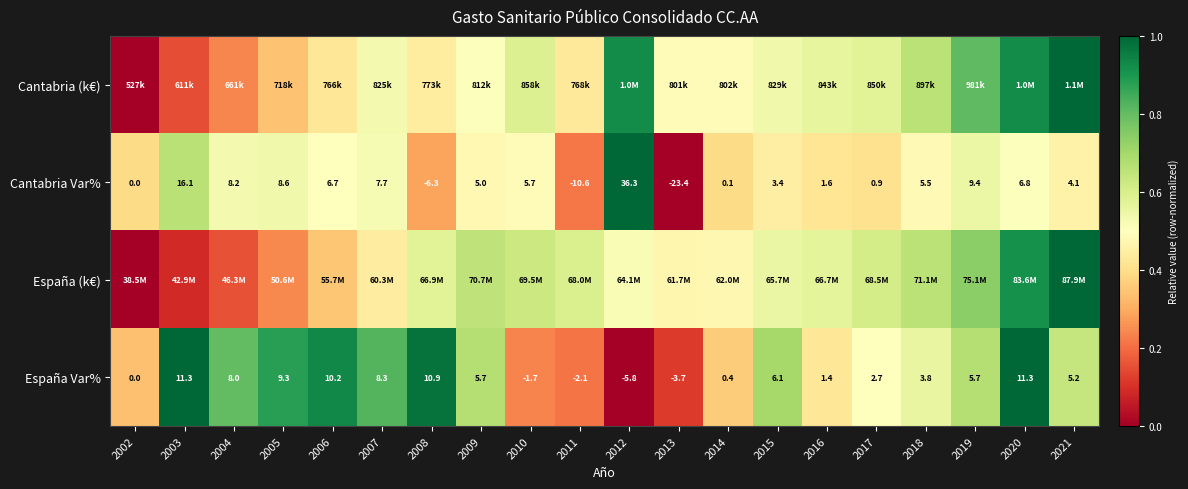

Between 2012 and 2017, which series saw the biggest shift?

Cantabria Var%